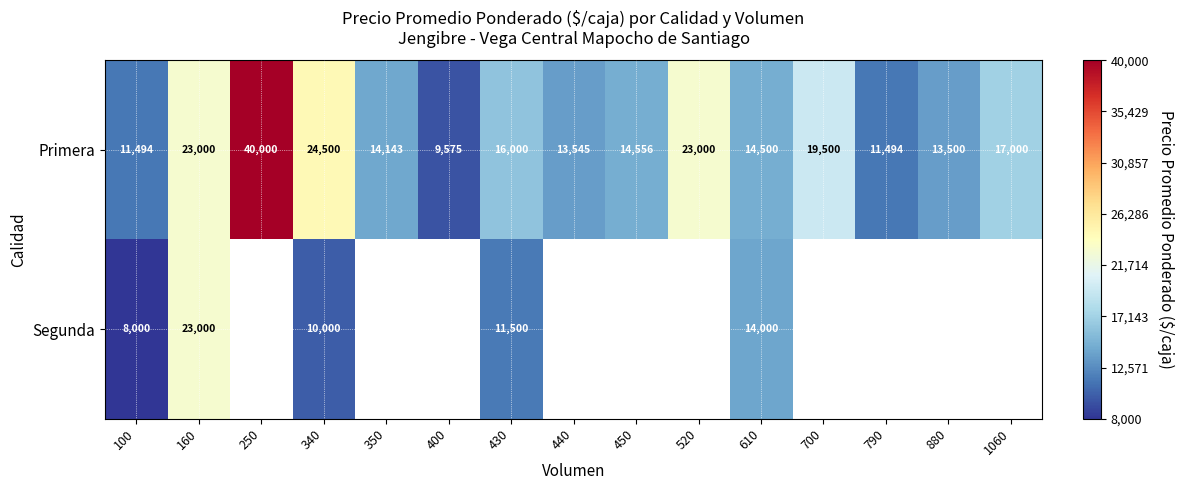

Count the number of categories in the chart.

15